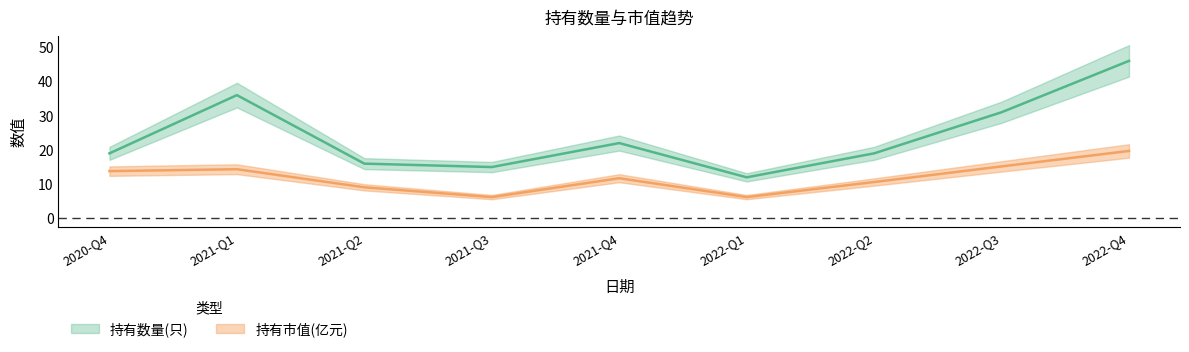

Reading left to right, list all the values displayed in this chart.

持有数量(只): 2020-Q4=19.0	2021-Q1=36.0	2021-Q2=16.0	2021-Q3=15.0	2021-Q4=22.0	2022-Q1=12.0	2022-Q2=19.0	2022-Q3=31.0	2022-Q4=46.0
持有市值(亿元): 2020-Q4=13.8	2021-Q1=14.4	2021-Q2=9.1	2021-Q3=6.2	2021-Q4=11.7	2022-Q1=6.2	2022-Q2=10.6	2022-Q3=15.2	2022-Q4=19.7